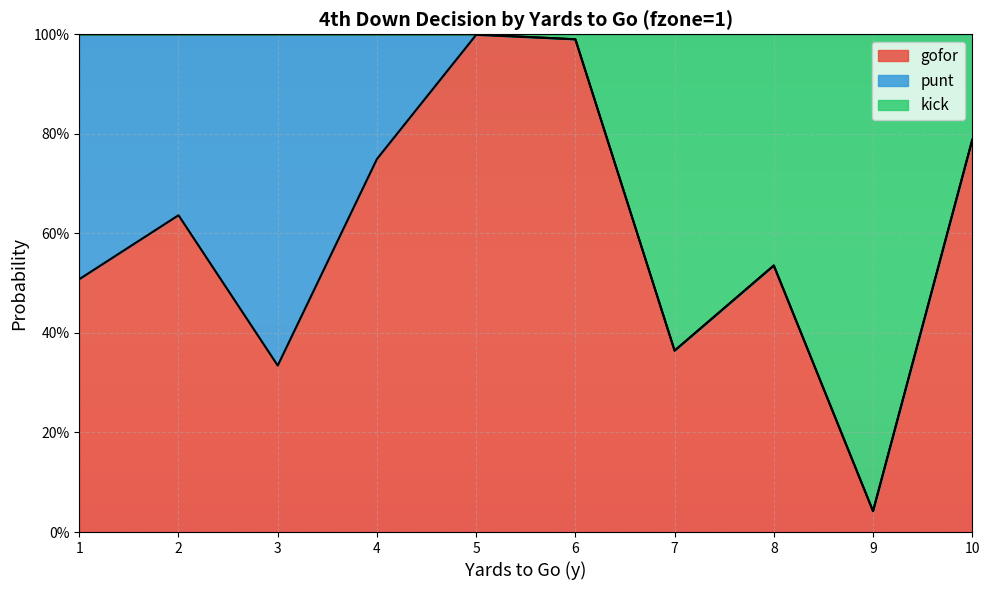

What are all the series names shown in the legend?

gofor, punt, kick